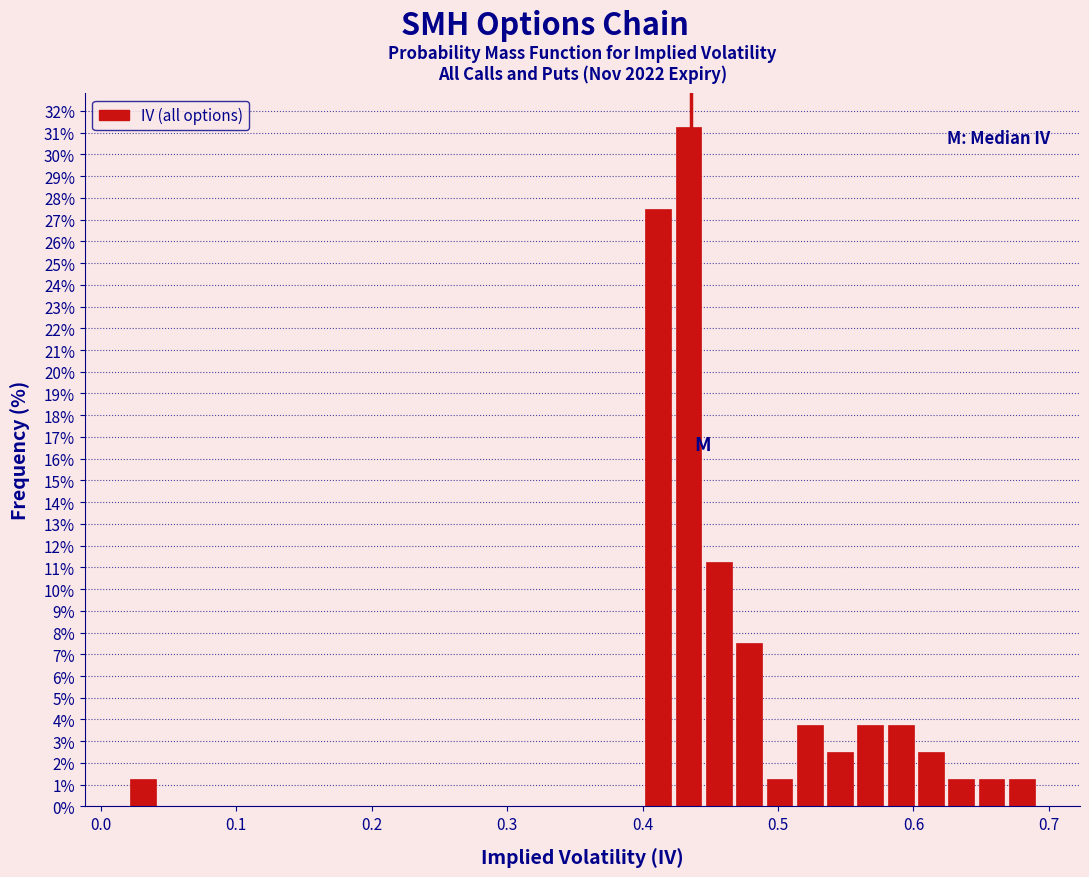

Around what value on the x-axis is the tallest bar? Give the approximate position of its centre, as read against the axis.

0.43